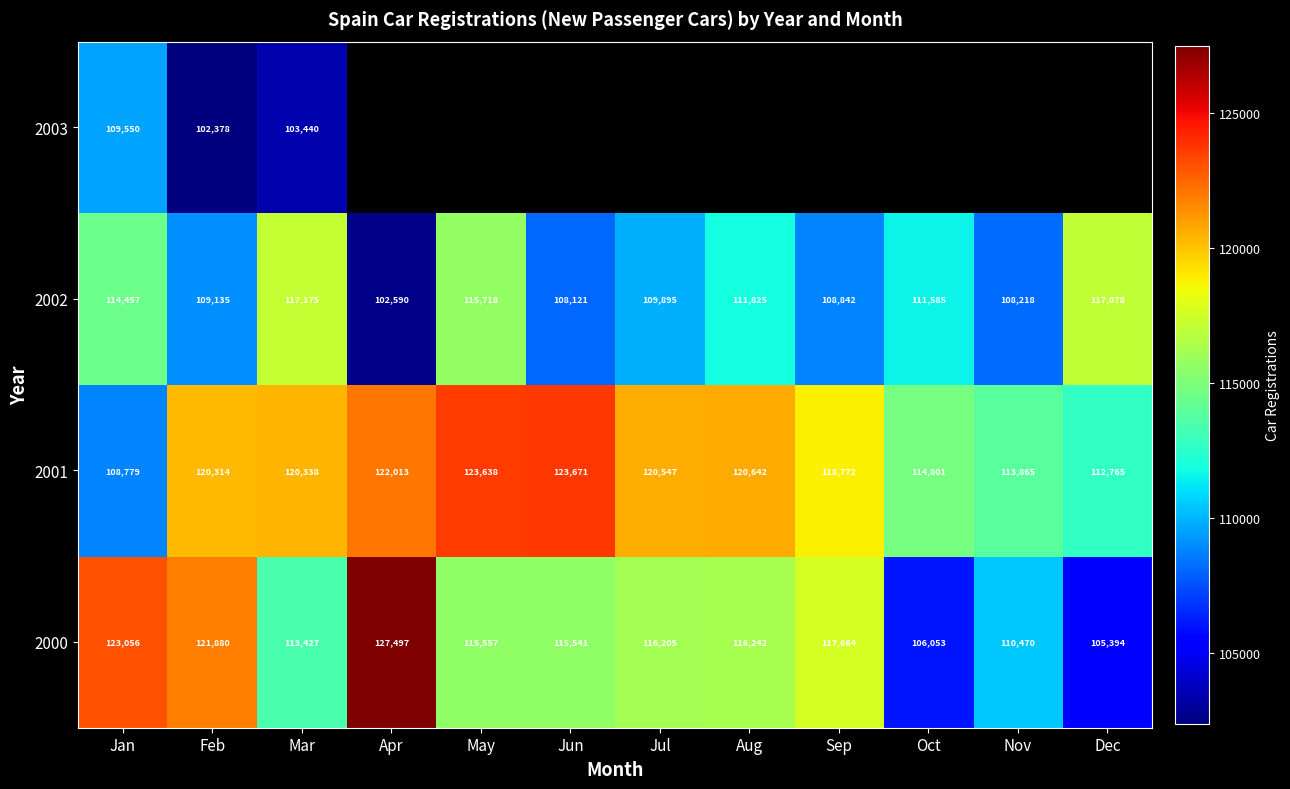

True or false: 2000 has a value of 199178 at Jul.

False